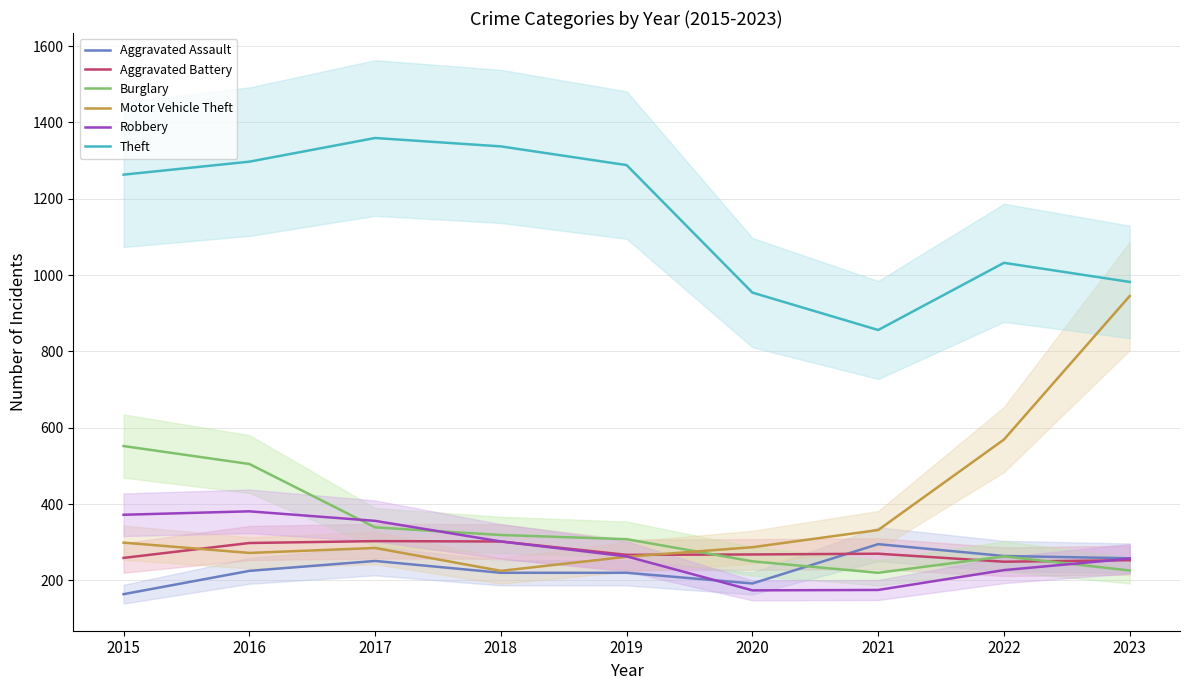

How many data points in Aggravated Battery are above 268?

4